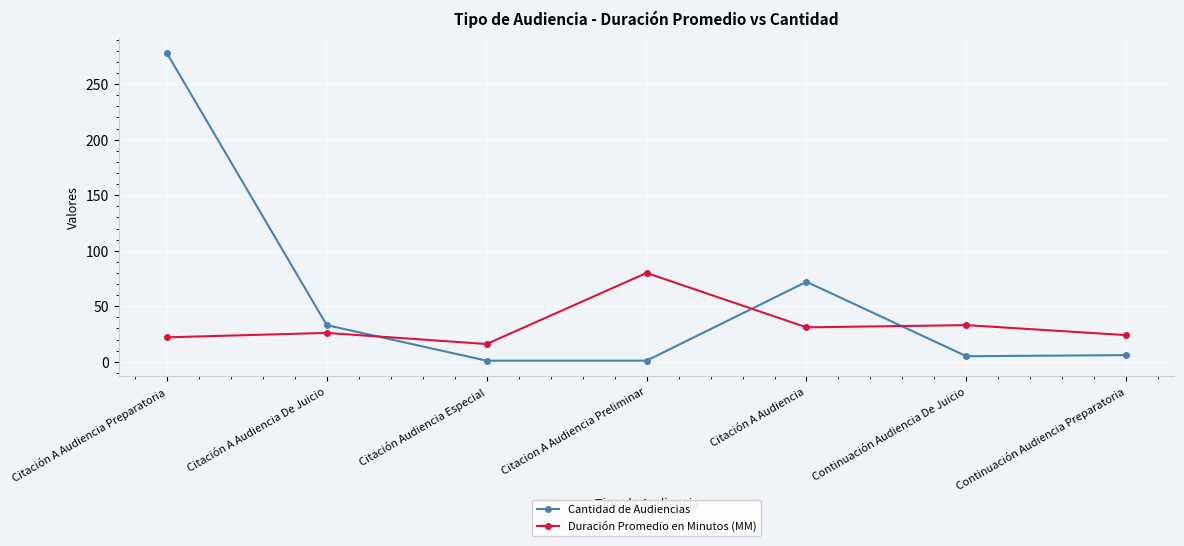

List the series in order of their overall mean, highest first.

Cantidad de Audiencias, Duración Promedio en Minutos (MM)